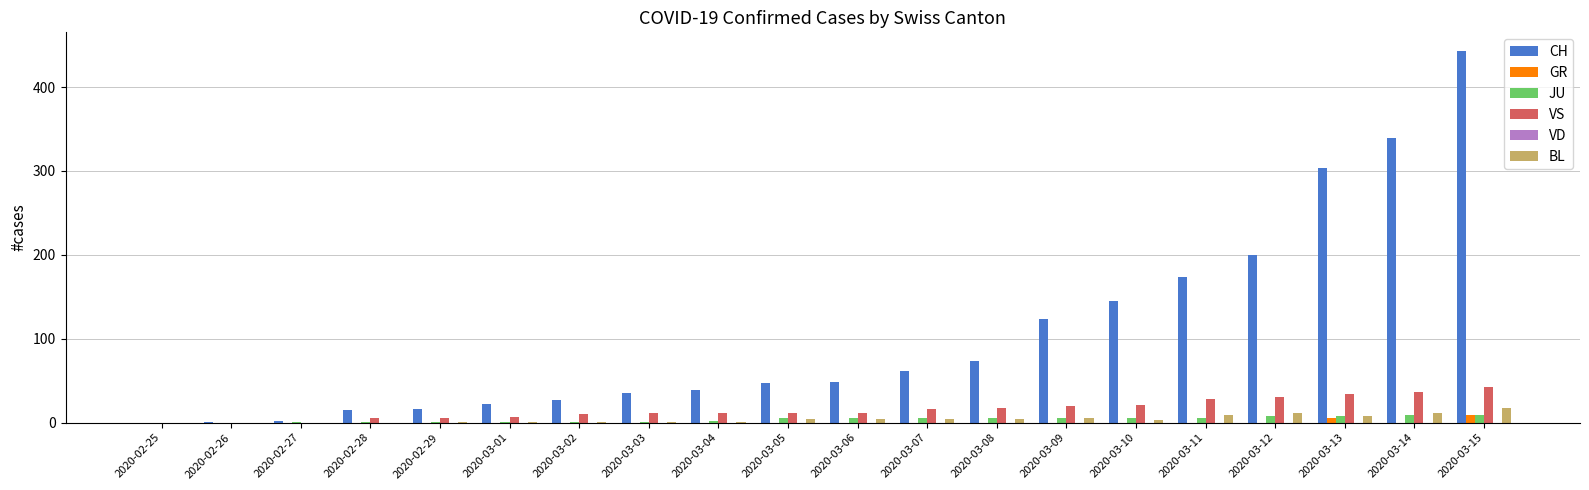

What is the spread (max minus min) of values at 2020-03-03?

35